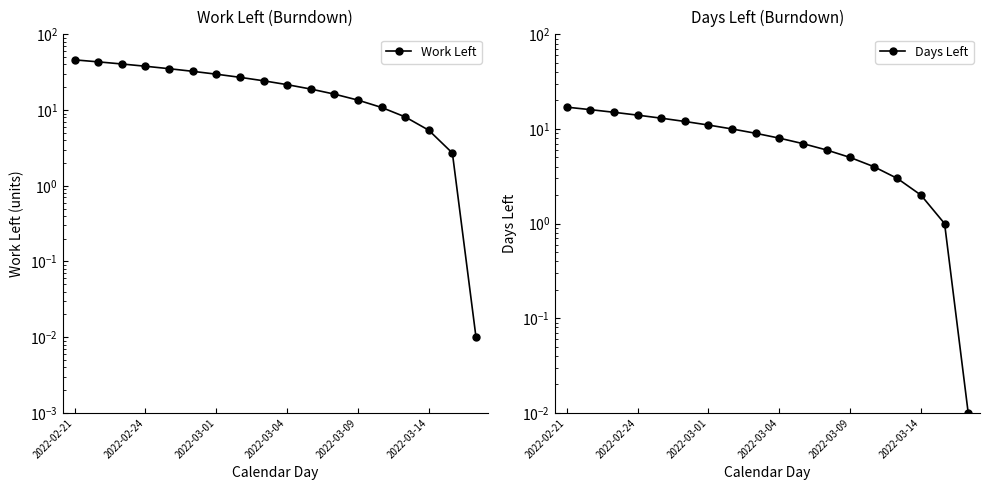

What is the average value of the Work Left series?

23.0